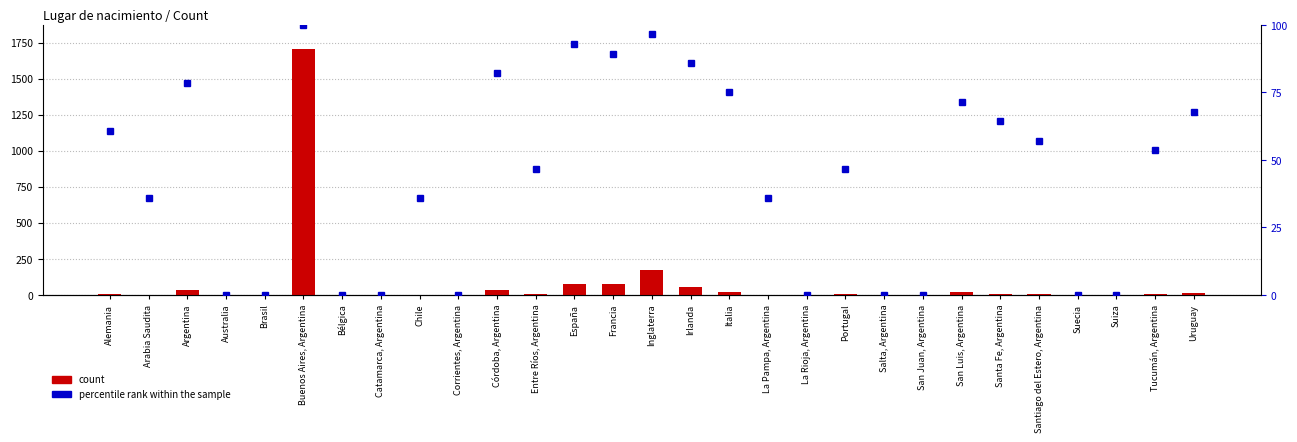

The value of count at Irlanda is 55.0. True or false?

True